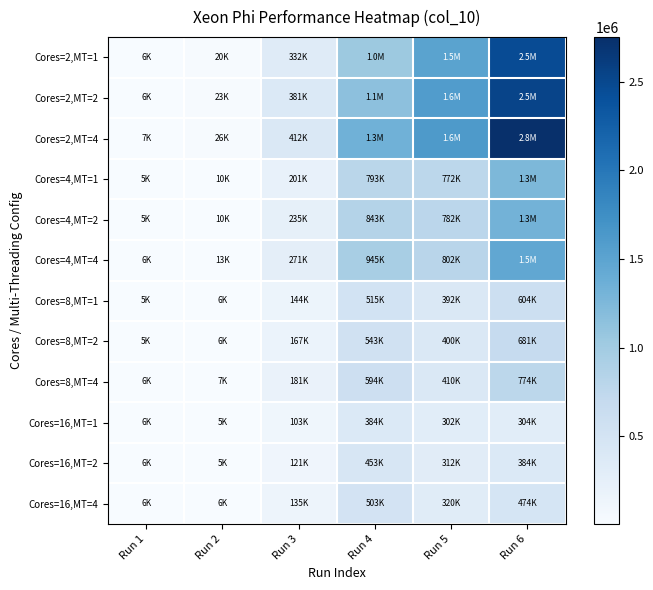

List the series in order of their peak value, lowest first.

Cores=16,MT=1, Cores=16,MT=2, Cores=16,MT=4, Cores=8,MT=1, Cores=8,MT=2, Cores=8,MT=4, Cores=4,MT=1, Cores=4,MT=2, Cores=4,MT=4, Cores=2,MT=1, Cores=2,MT=2, Cores=2,MT=4